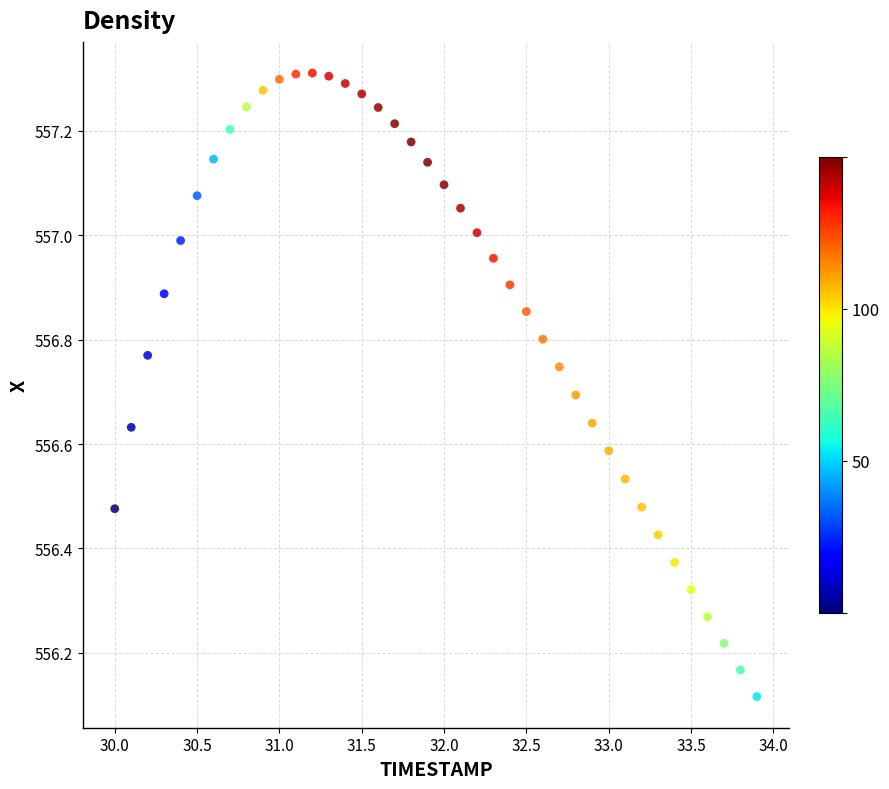

What is the range of X values (max minus min)?

3.9